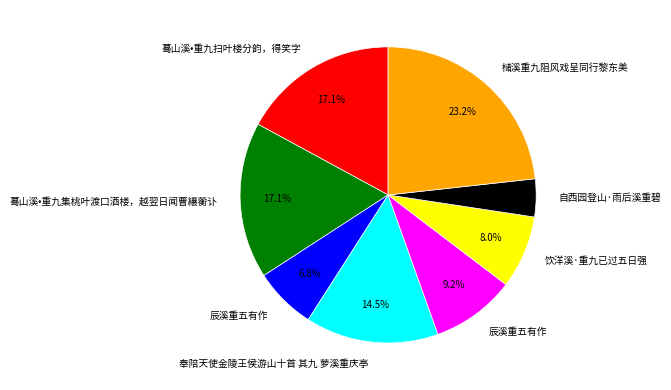

How many segments does this pie chart have?

8